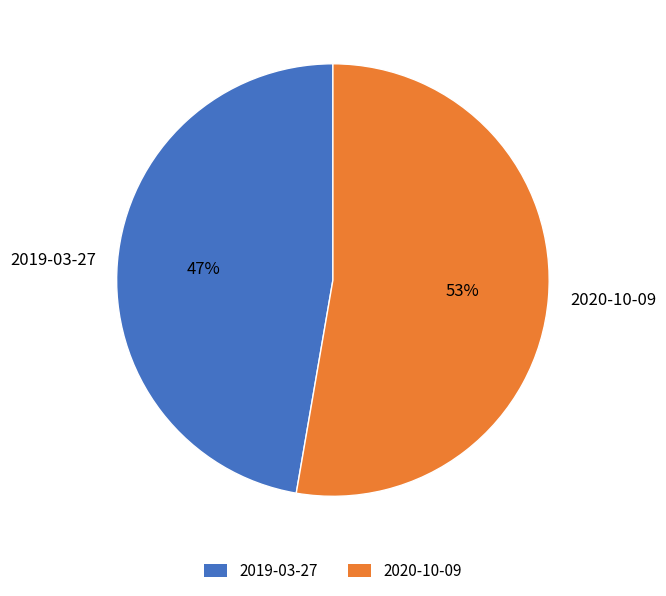

To the nearest percent, what portion does 2020-10-09 represent?

53%